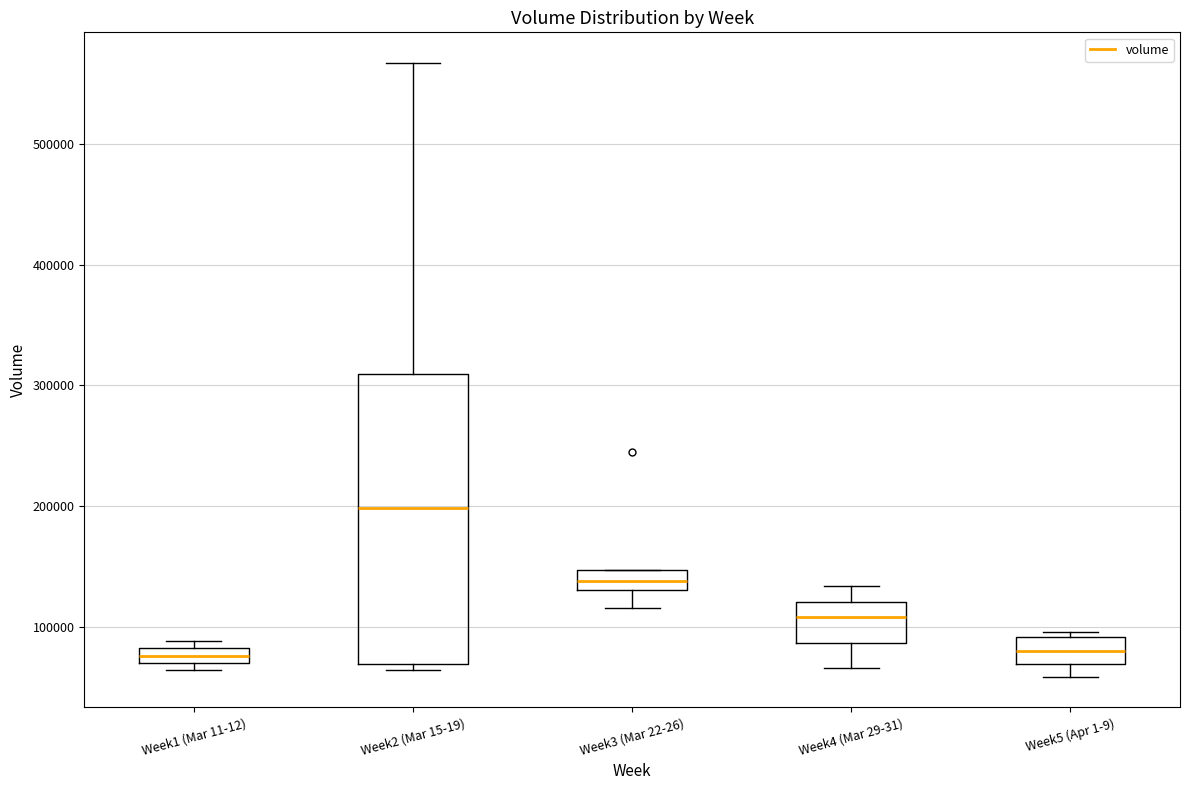

Comparing the boxes themselves (not the whiskers), which one is the tallest?

Week2 (Mar 15-19)